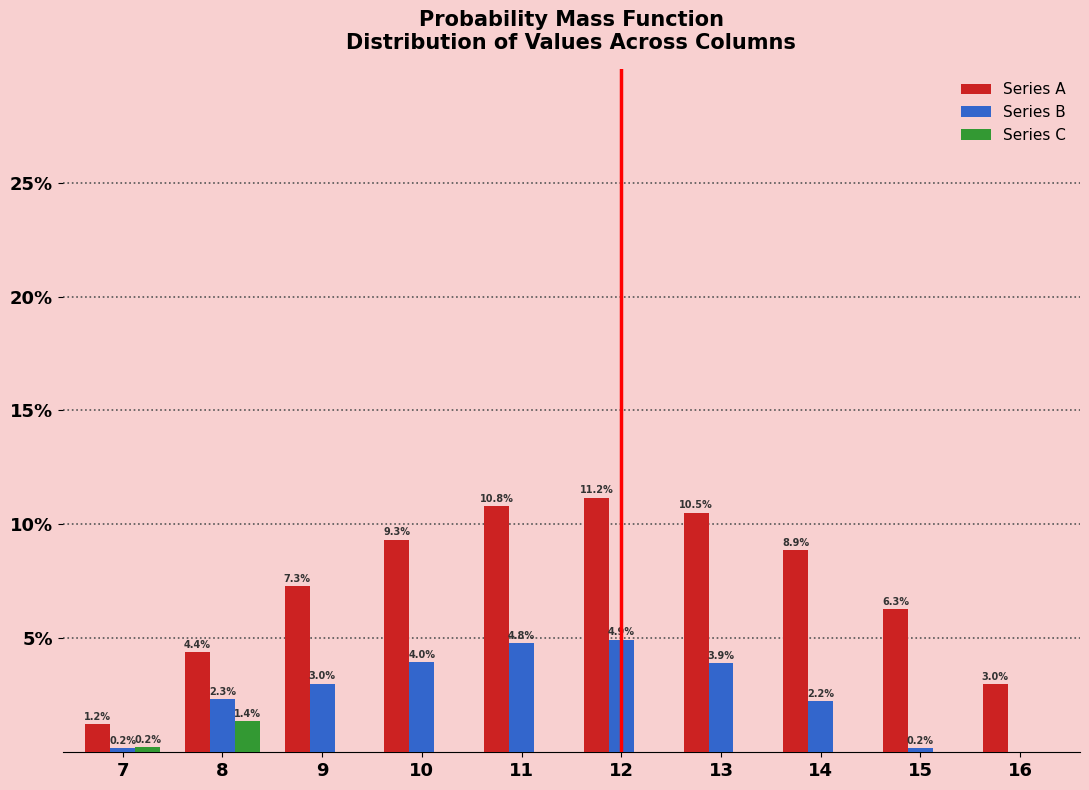

Reading left to right, extract all data points from this chart.

Series A: 7=1.2	8=4.4	9=7.3	10=9.3	11=10.8	12=11.2	13=10.5	14=8.9	15=6.3	16=3.0
Series B: 7=0.2	8=2.3	9=3.0	10=4.0	11=4.8	12=4.9	13=3.9	14=2.2	15=0.2	16=0.0
Series C: 7=0.2	8=1.4	9=0.0	10=0.0	11=0.0	12=0.0	13=0.0	14=0.0	15=0.0	16=0.0